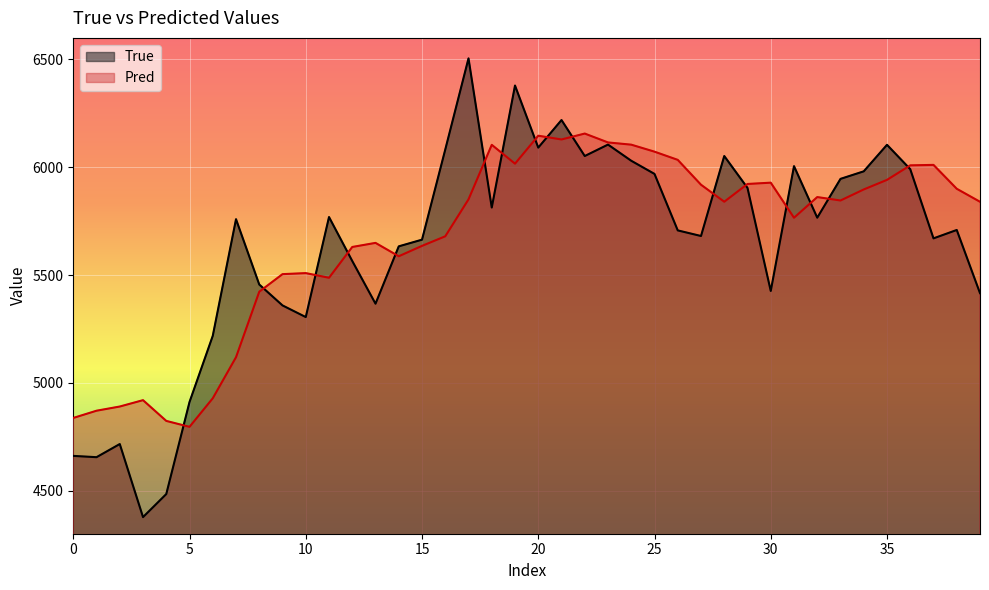

List the series in order of their overall mean, highest first.

Pred, True